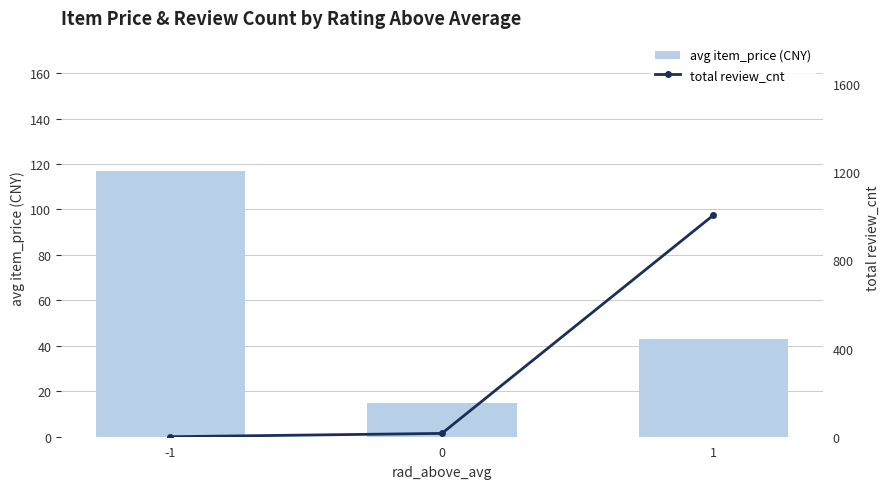

At which category does the chart reach its peak across all series?

1